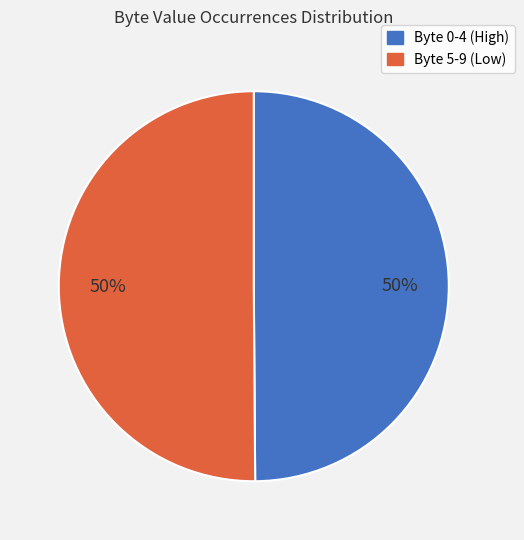

To the nearest percent, what is the average slice percentage?

50%